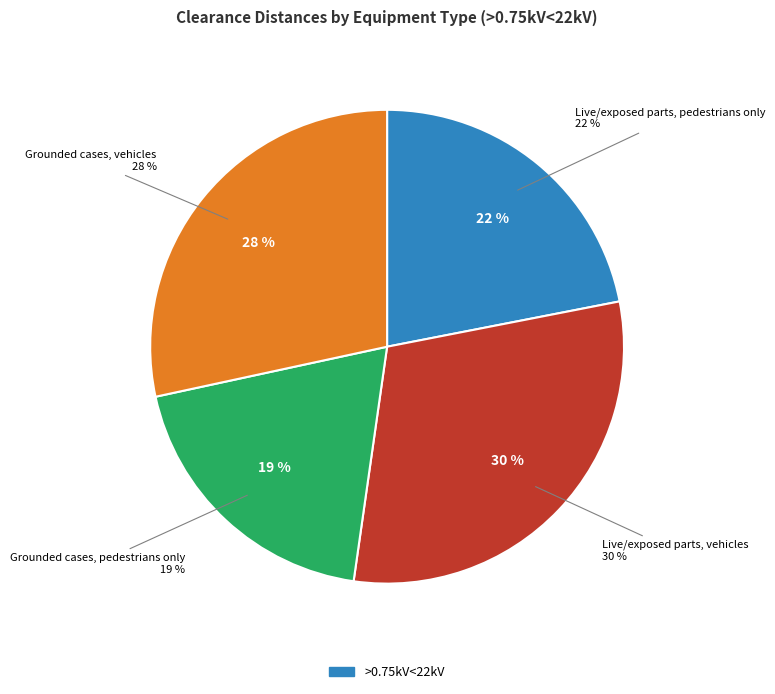

How many segments does this pie chart have?

4